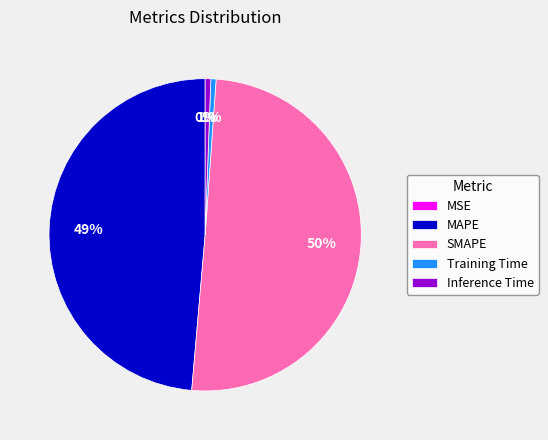

Which has a higher value, SMAPE or MAPE?

SMAPE